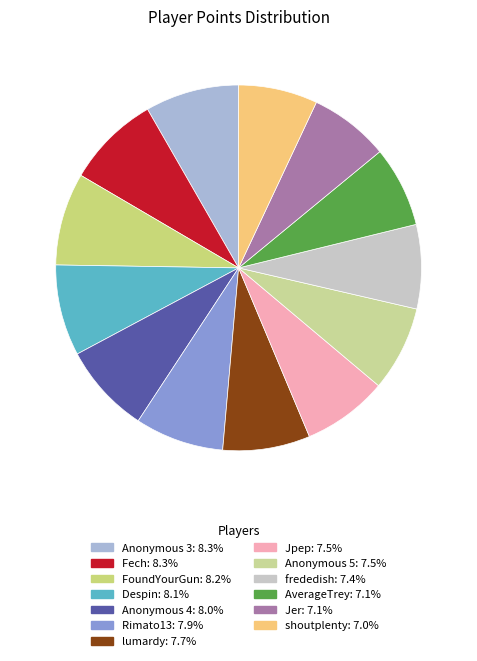

To the nearest percent, what is the difference between the Despin and frededish slice percentages?

1%